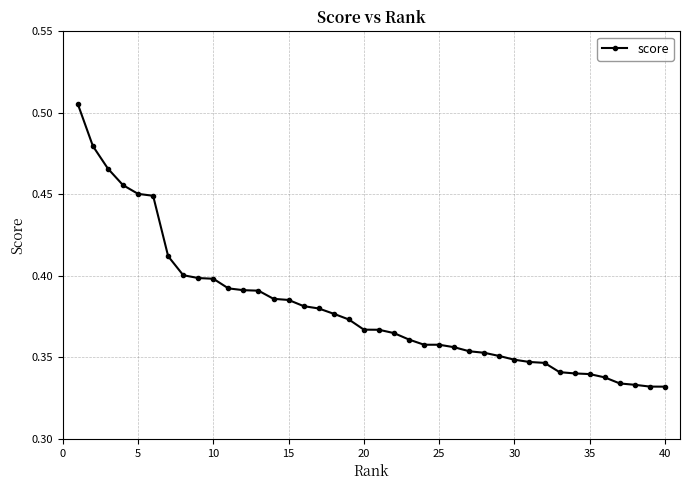

What is the sum of all values?

15.2